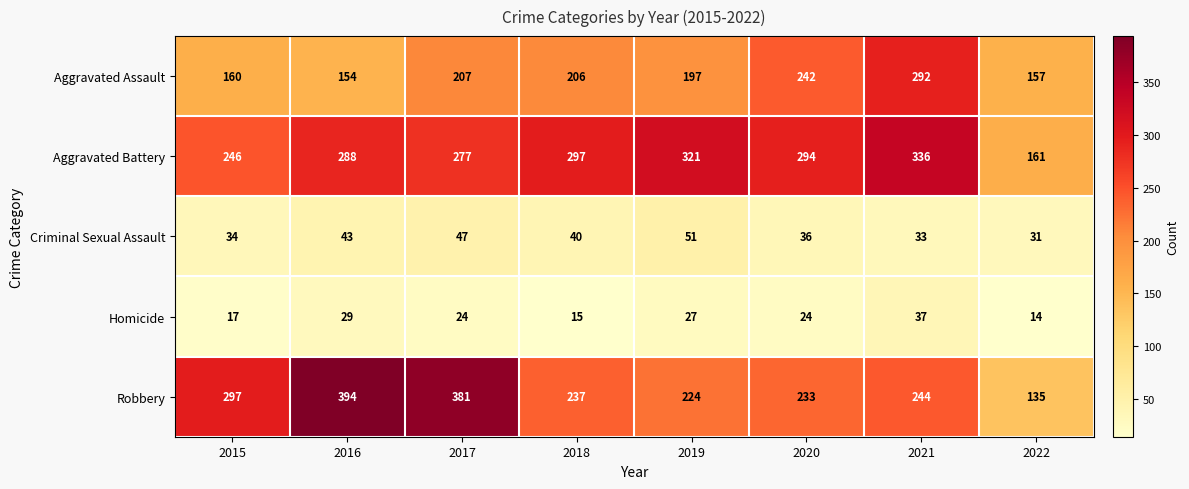

At how many categories does at least one series exceed 389?

1